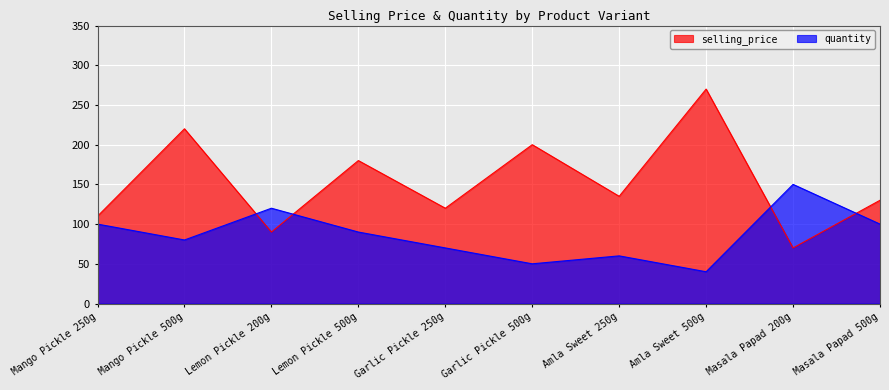

Count the number of categories in the chart.

10